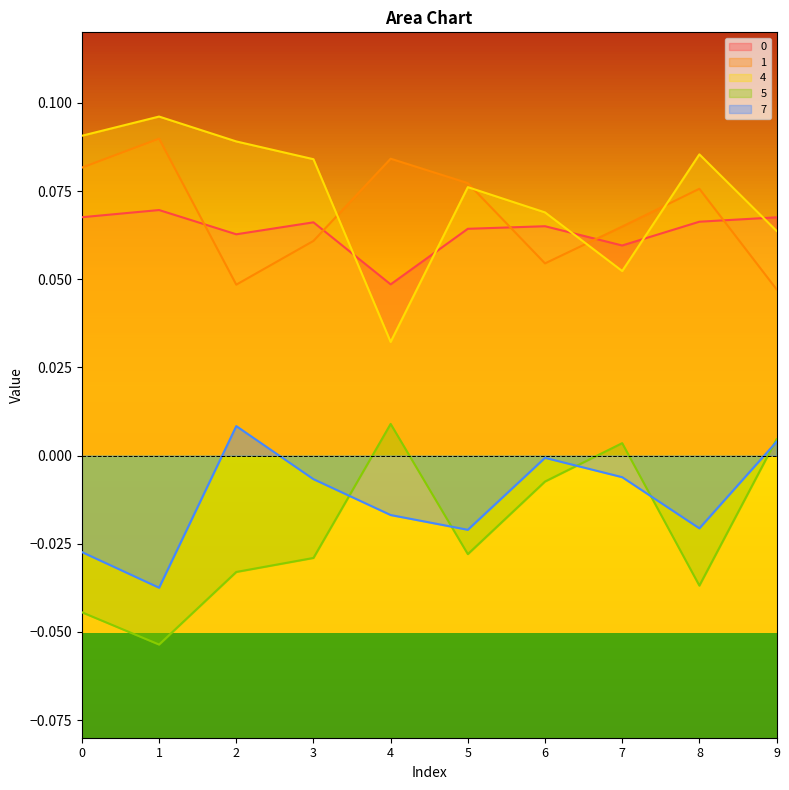

At which label is 7 closest to 0?

6